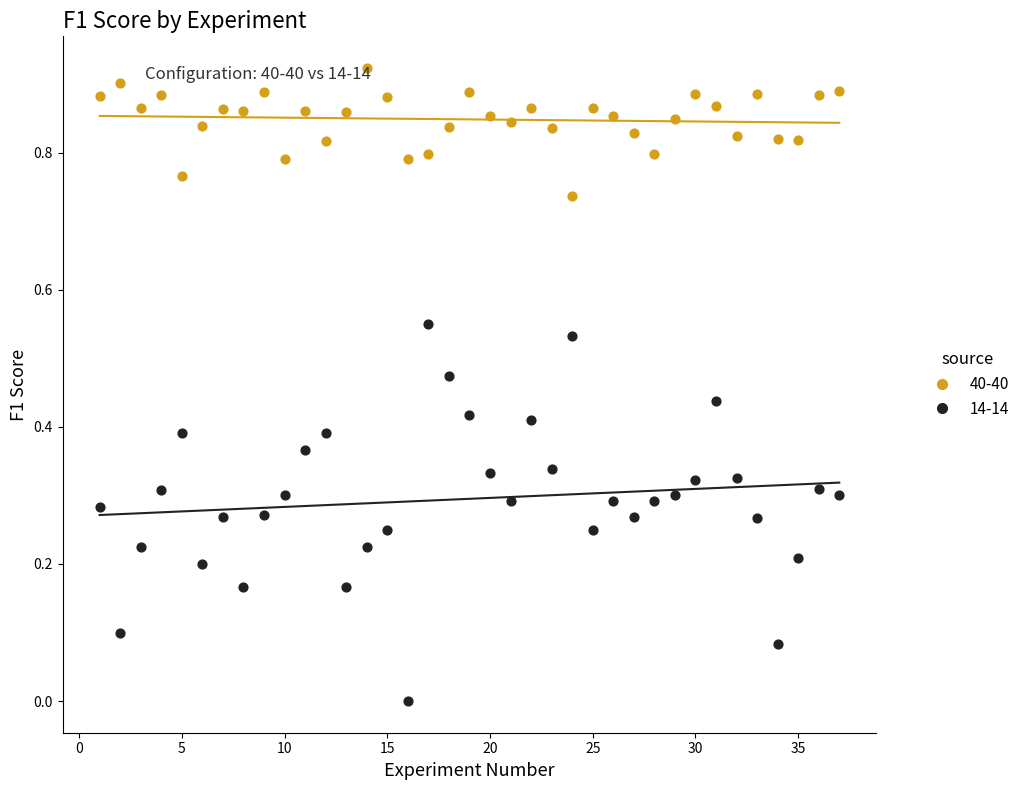

Which series reaches the minimum Y coordinate?

14-14